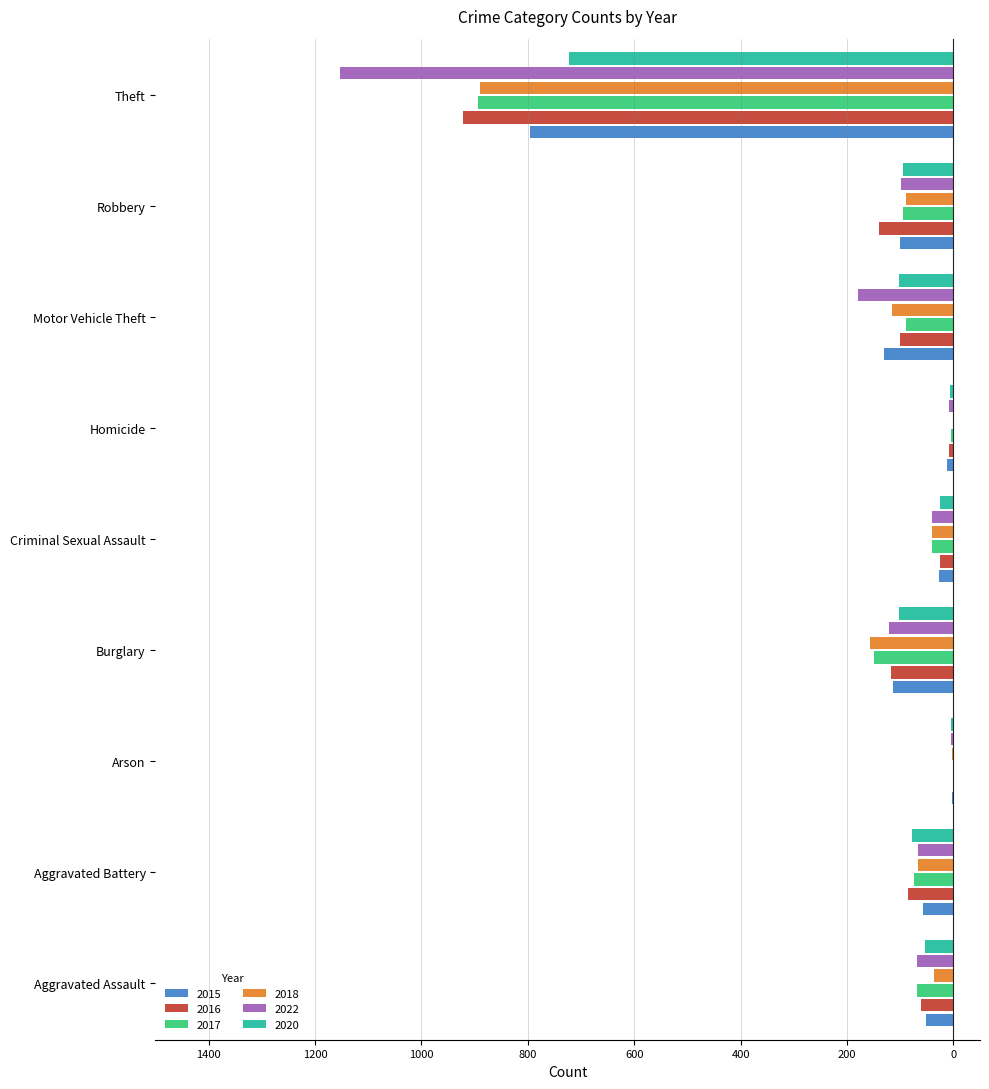

Which has a higher value, Aggravated Battery or Criminal Sexual Assault?

Criminal Sexual Assault